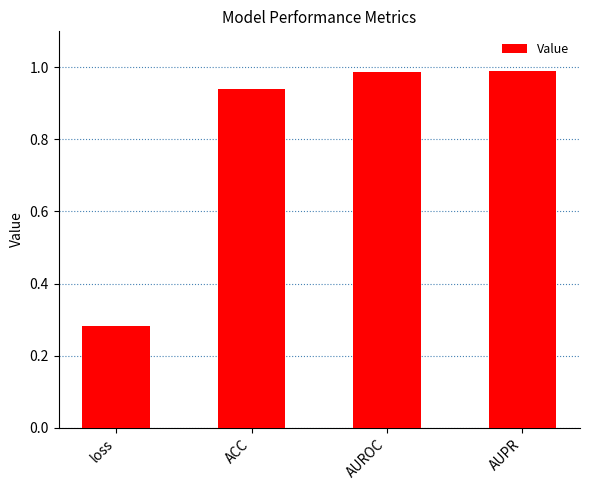

What is the label of the 2nd bar from the left?

ACC